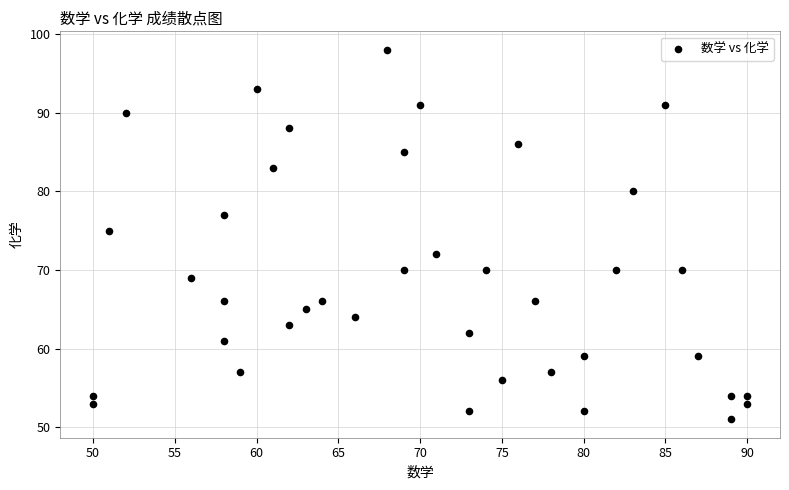

What Y value in the scatter plot is closest to 74?

75